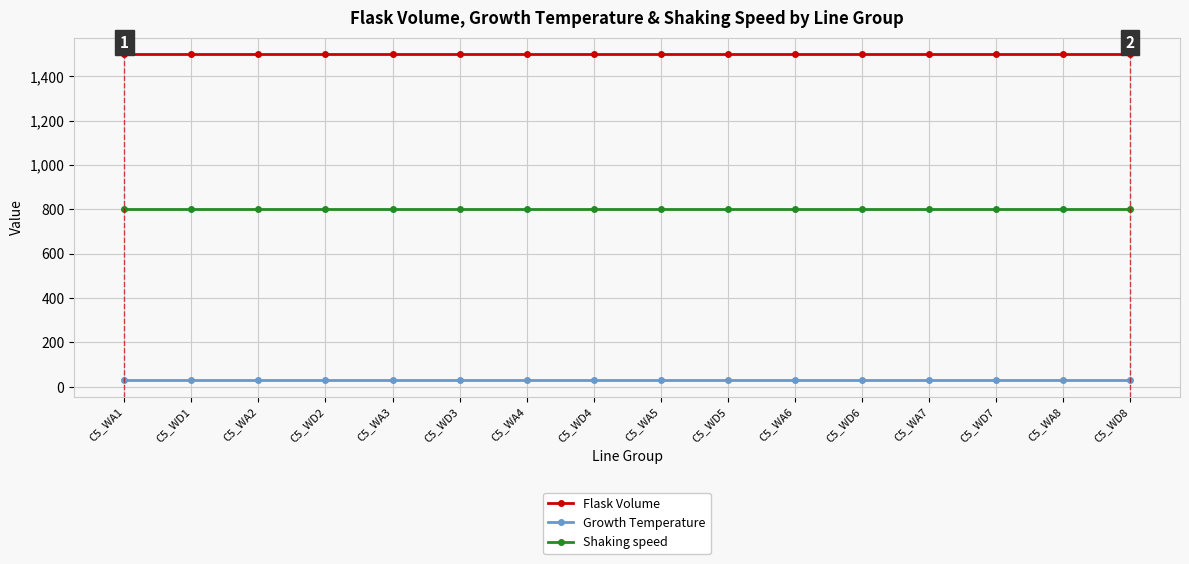

What is the difference between the highest and lowest values at C5_WD7?

1470